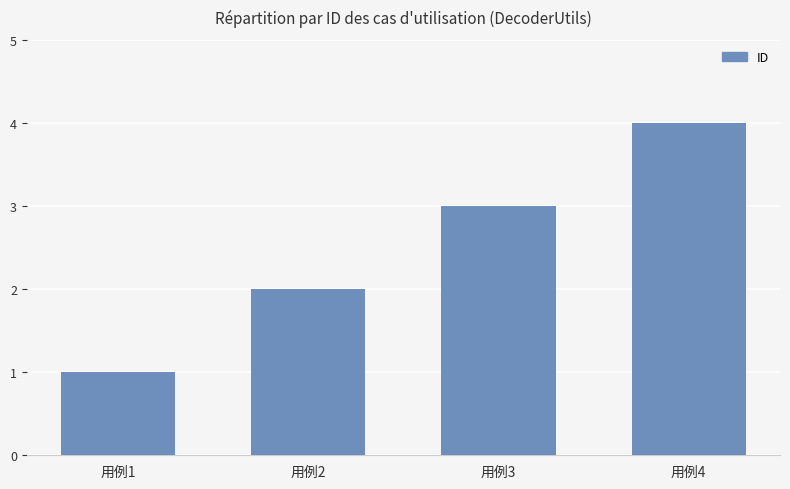

Is it true that the value at 用例2 is 1?

False